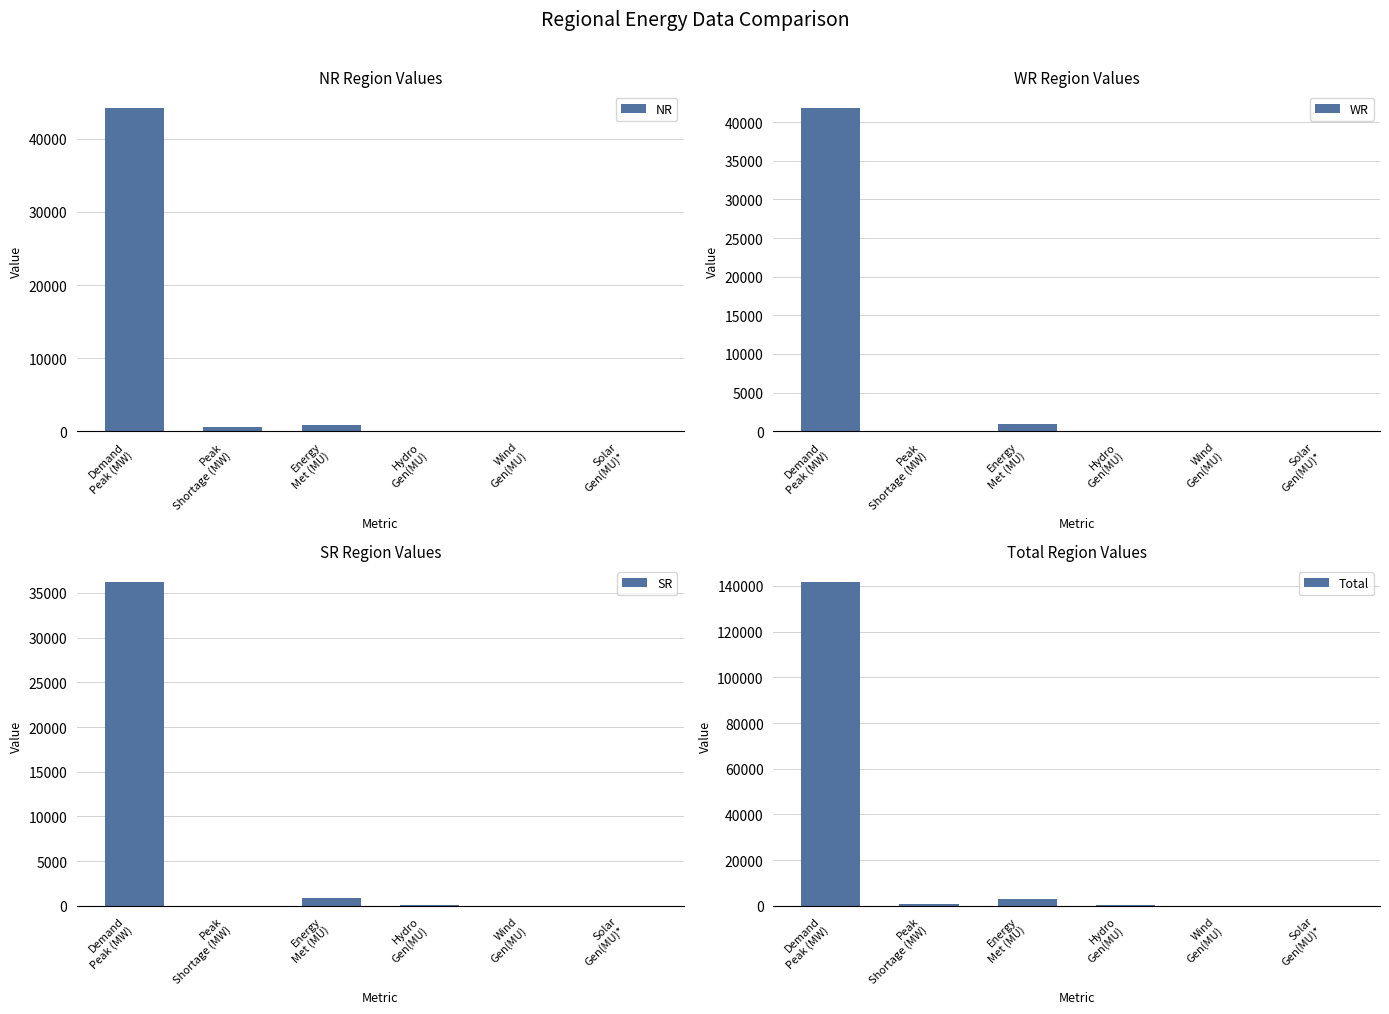

How many data points does each series have?

6